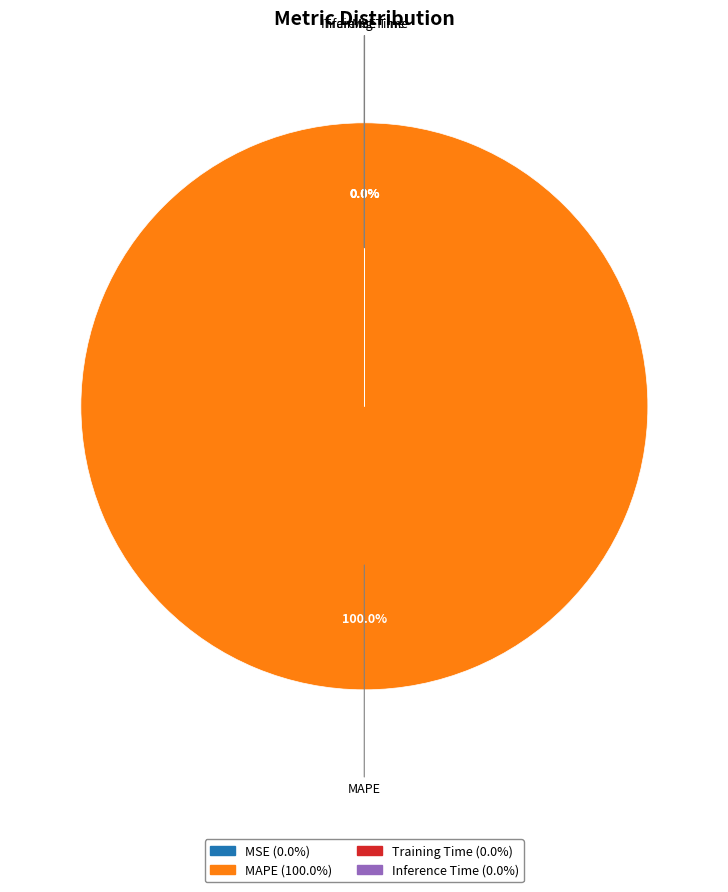

Which category accounts for the majority?

MAPE